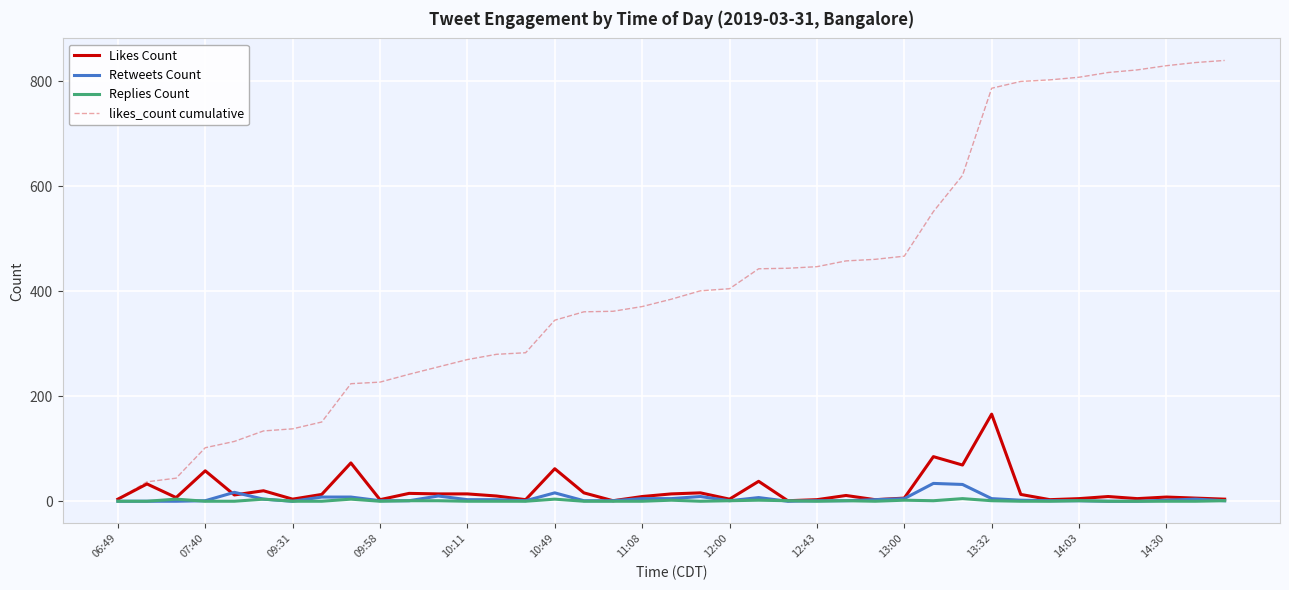

Which series has the largest total across all categories?

likes_count cumulative